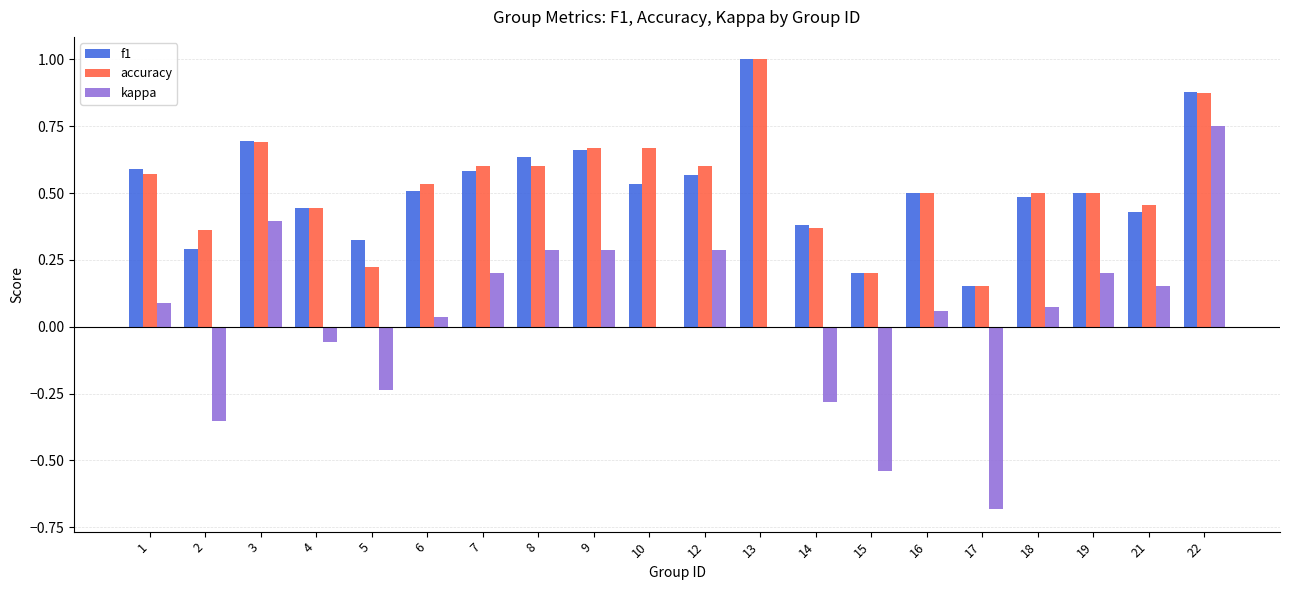

Which label corresponds to the largest value in the chart?

13